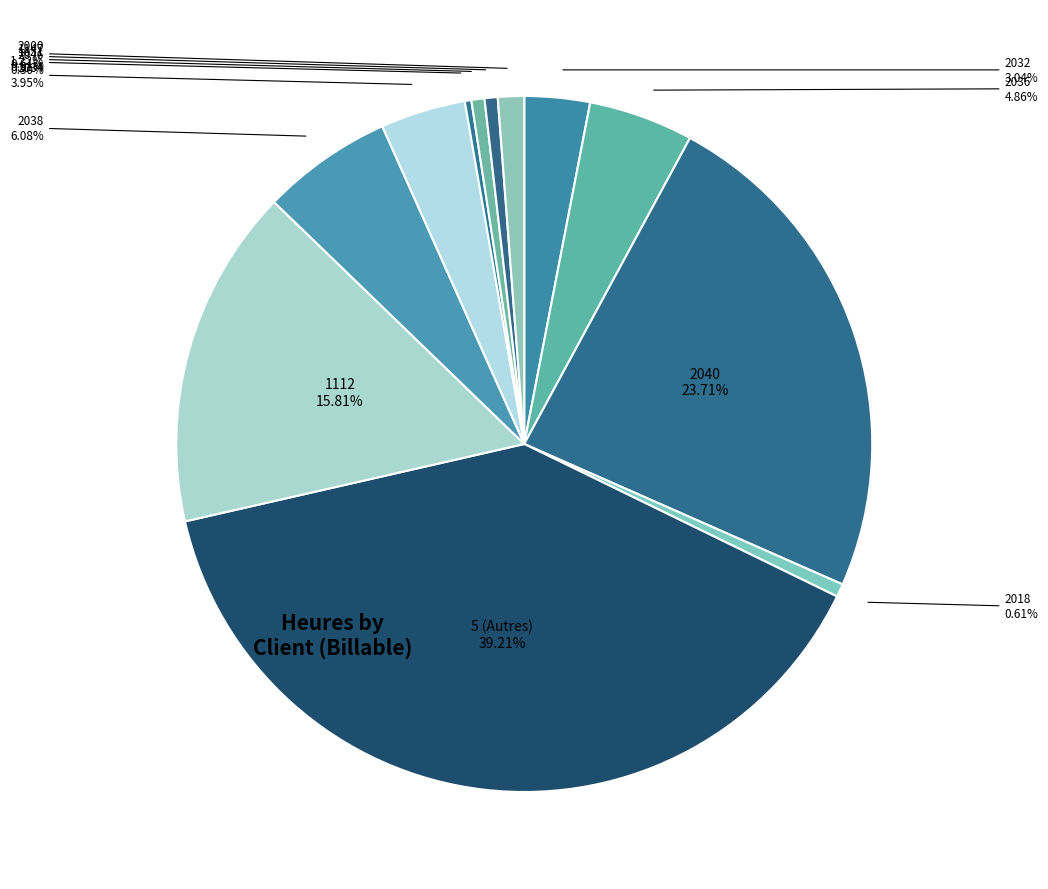

How many segments does this pie chart have?

12